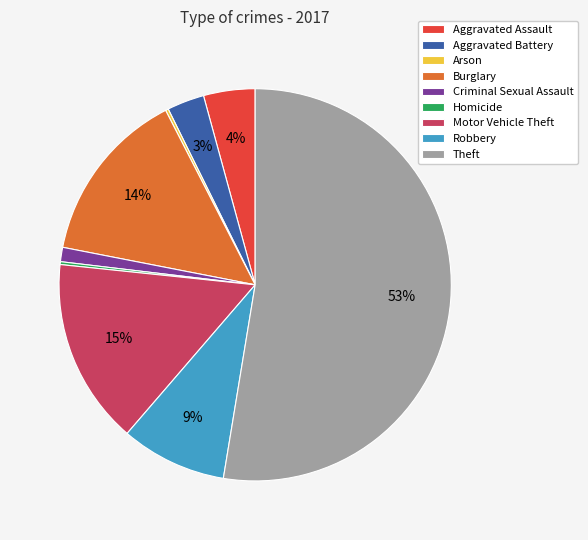

To the nearest percent, what percentage of the pie is Robbery?

9%